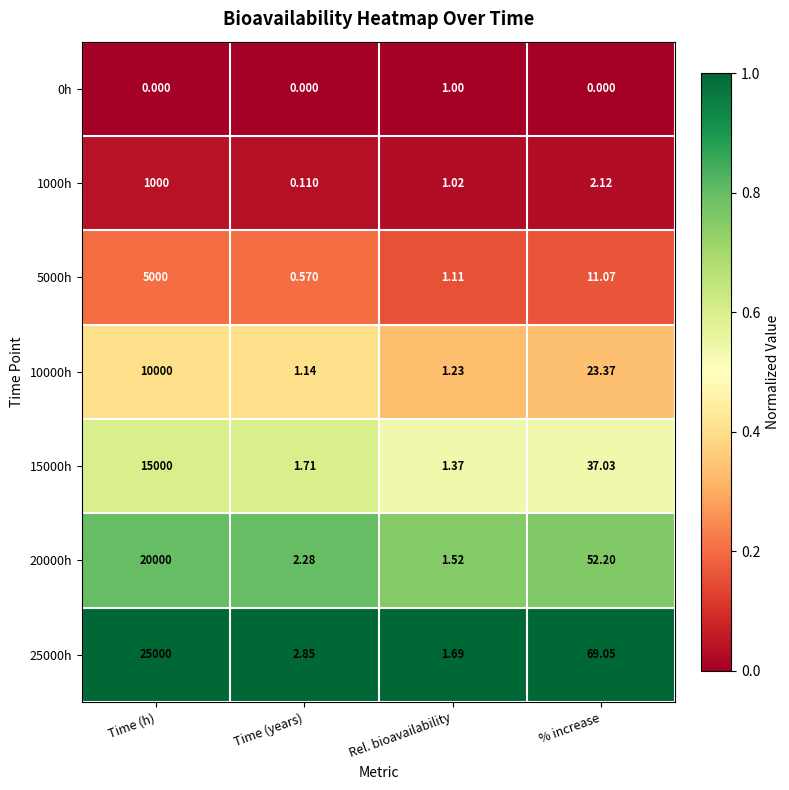

Where does the 15000h series first go above 37?

Time (h)